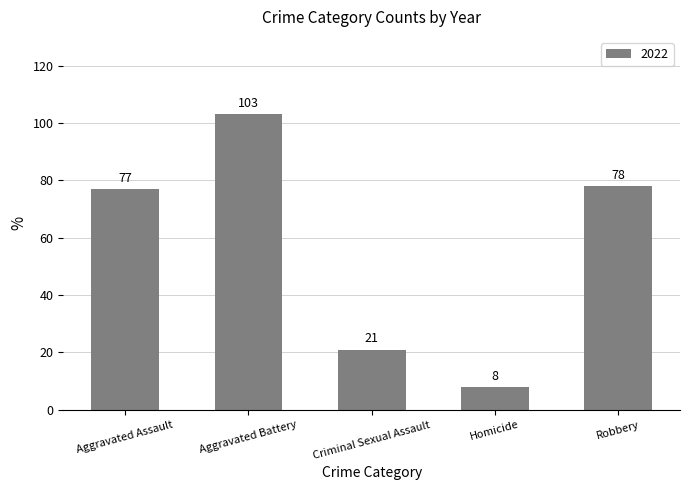

Where is the data nearest to the value 55?

Aggravated Assault